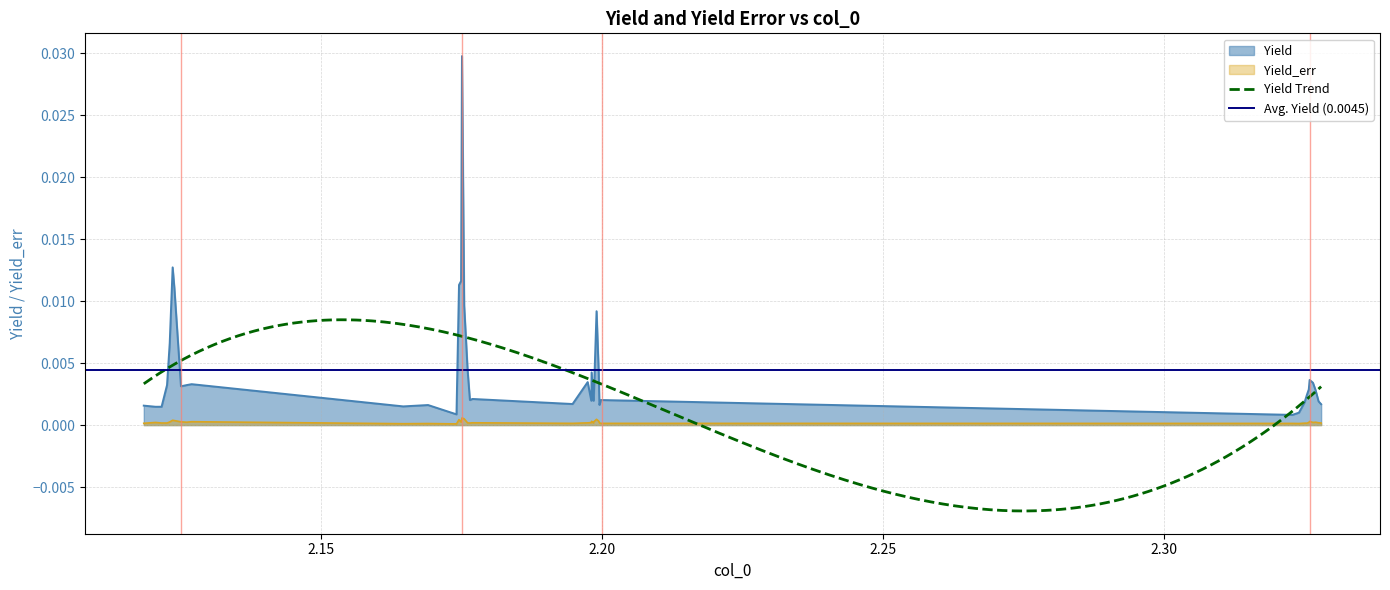

What is the label of the 30th point from the left?

2.19979